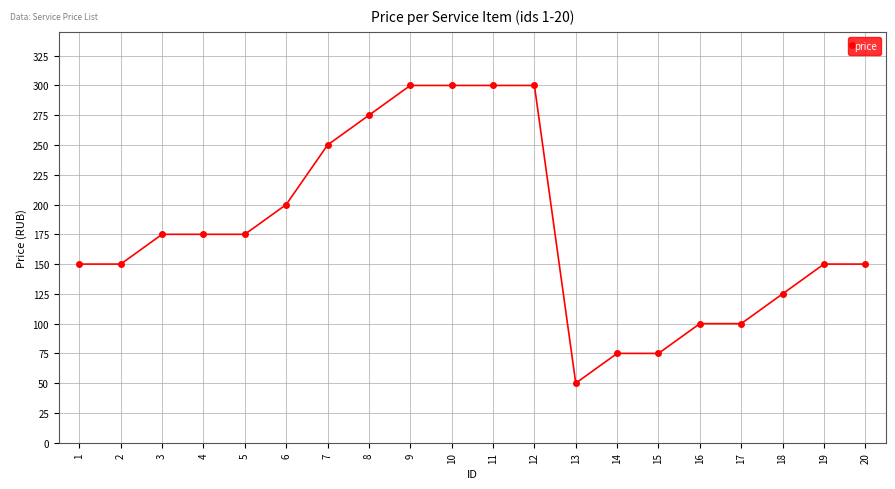

What is the difference between the second highest and second lowest values?

225